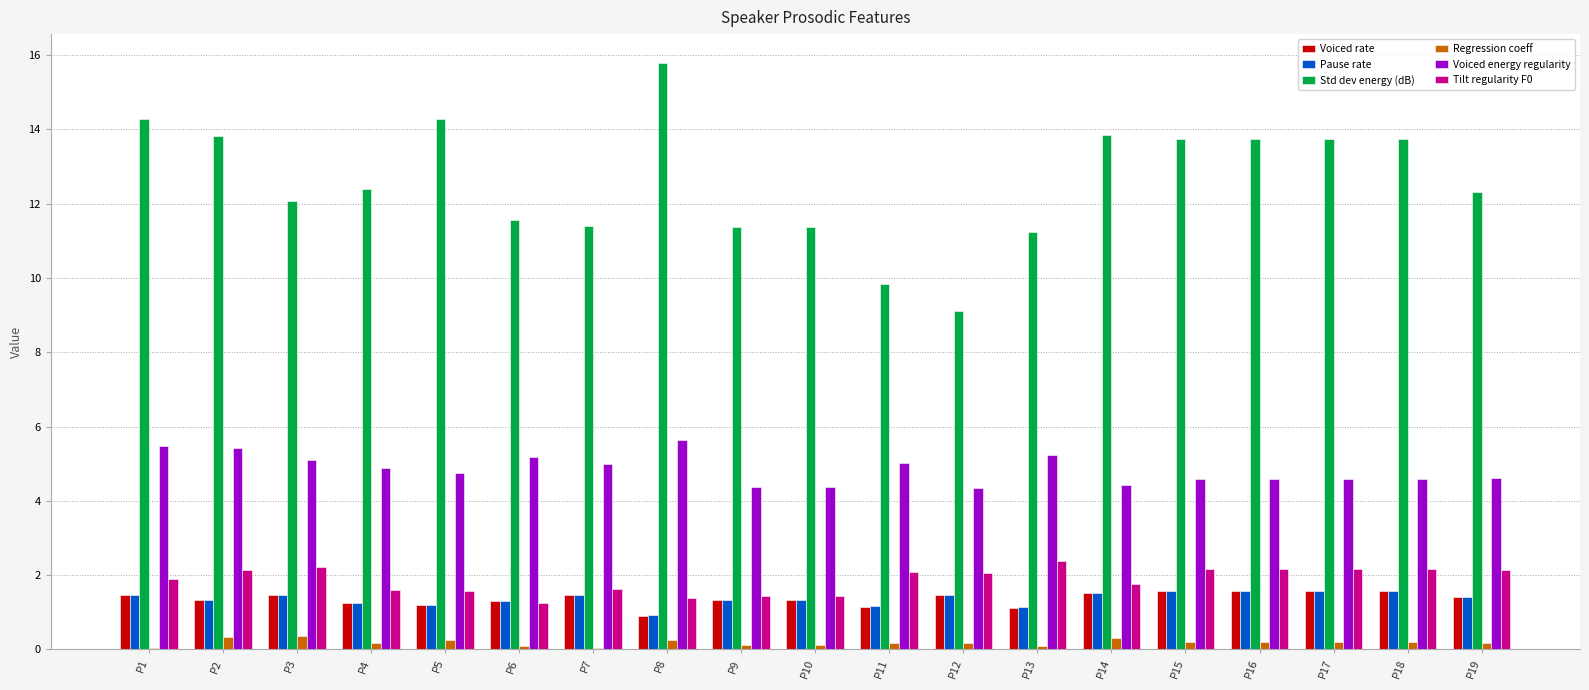

Are the bars grouped side by side (vs. stacked)?

Yes